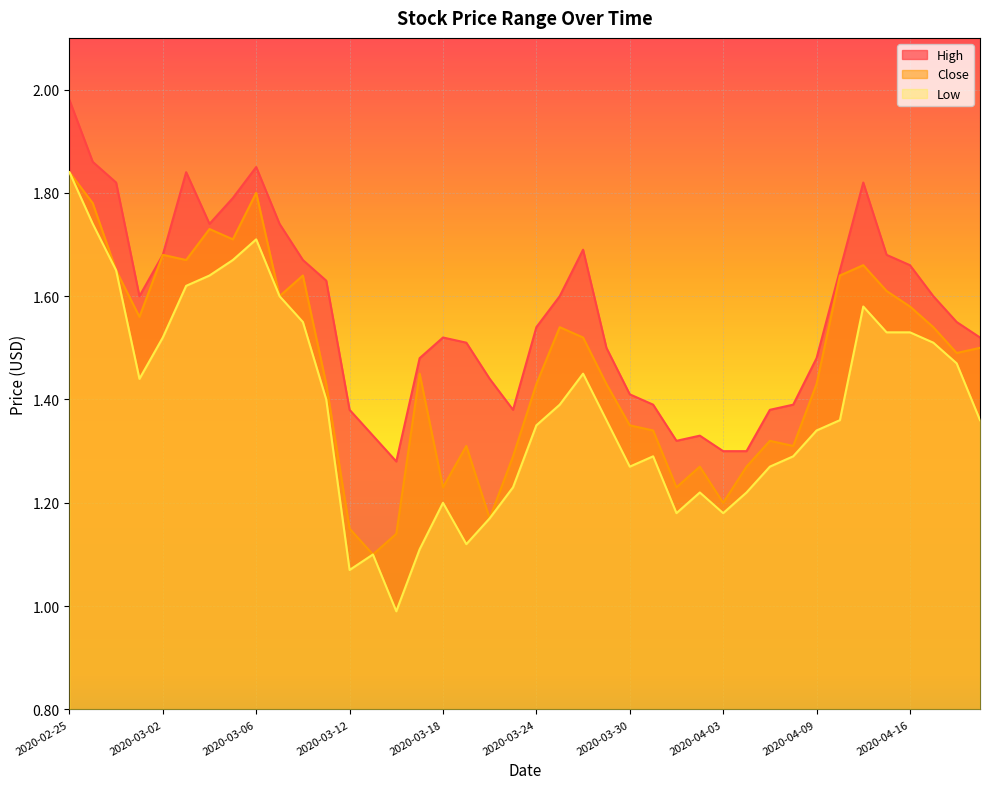

Rank the categories by Close value from highest to lowest.

2020-02-25, 2020-03-06, 2020-02-26, 2020-03-04, 2020-03-05, 2020-03-02, 2020-03-03, 2020-04-14, 2020-02-27, 2020-03-10, 2020-04-13, 2020-04-15, 2020-03-09, 2020-04-16, 2020-02-28, 2020-03-25, 2020-04-17, 2020-03-26, 2020-04-21, 2020-04-20, 2020-03-17, 2020-03-11, 2020-03-24, 2020-03-27, 2020-04-09, 2020-03-30, 2020-03-31, 2020-04-07, 2020-03-19, 2020-04-08, 2020-03-23, 2020-04-02, 2020-04-06, 2020-03-18, 2020-04-01, 2020-04-03, 2020-03-20, 2020-03-12, 2020-03-16, 2020-03-13